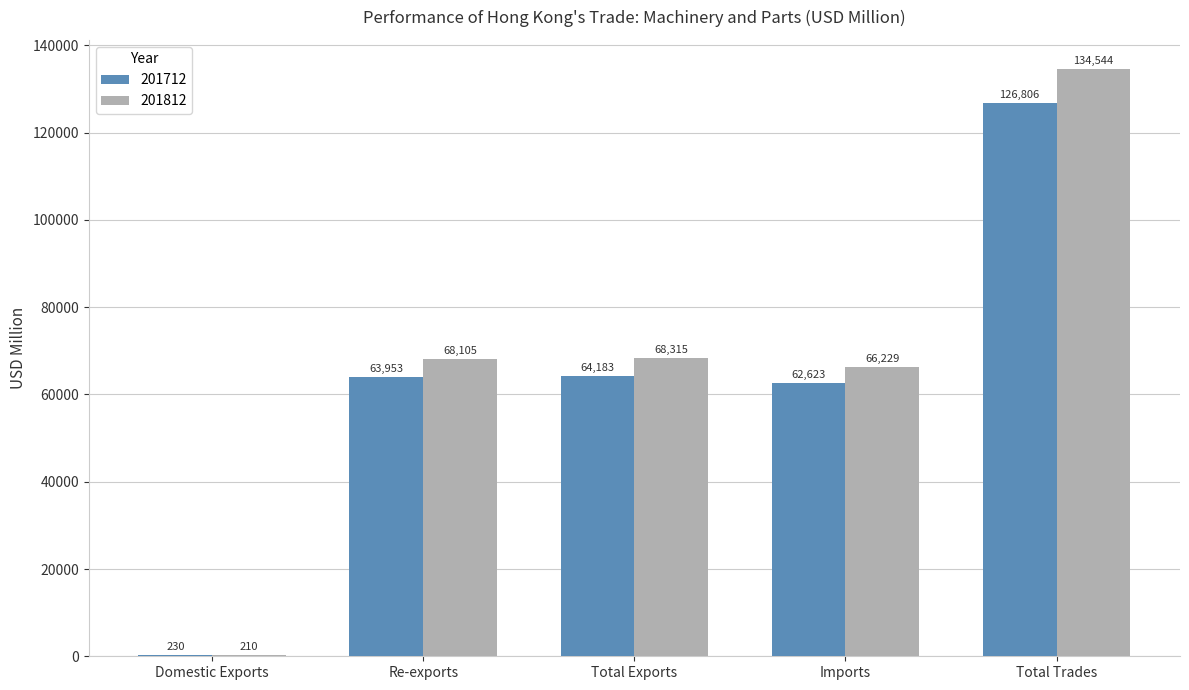

Which series changed the most between Re-exports and Total Exports?

201712